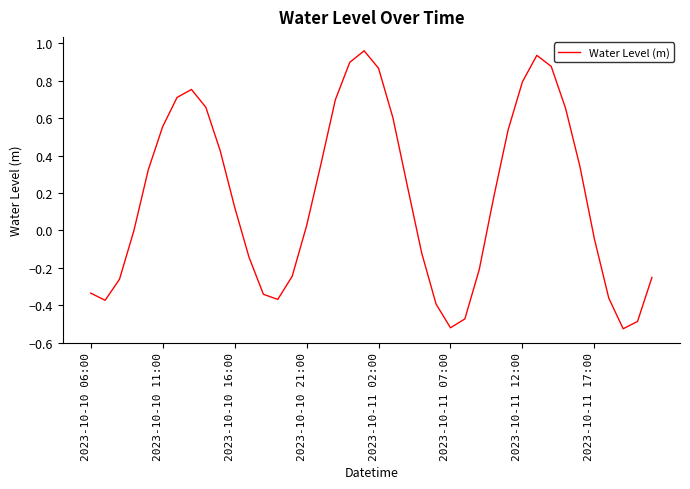

What is the difference between the maximum and minimum values?

1.5